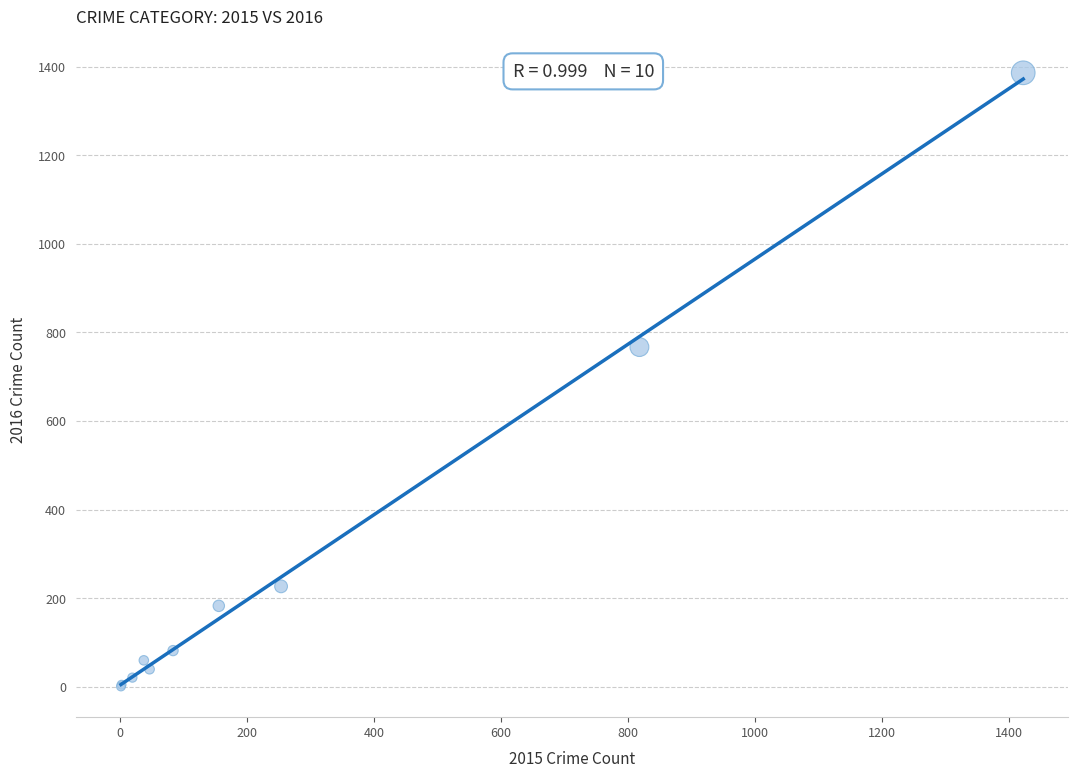

What Y value in the scatter plot is closest to 693?

767